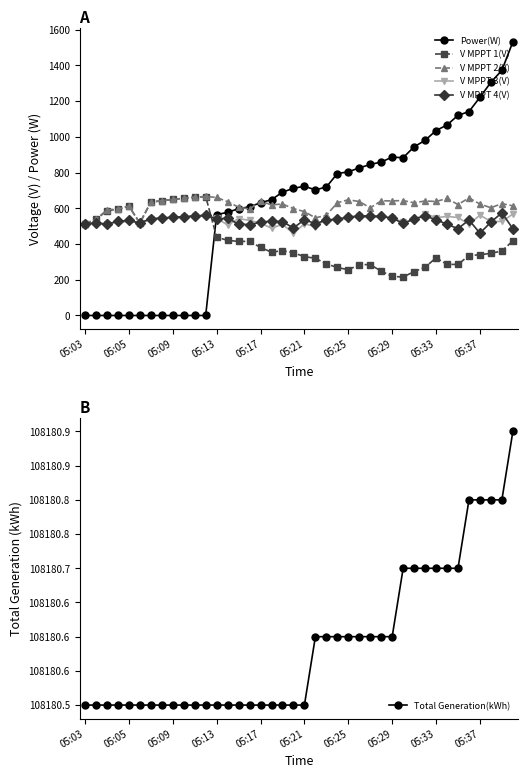

Is it true that V MPPT 3(V) equals 263.3 at 05:21?

False